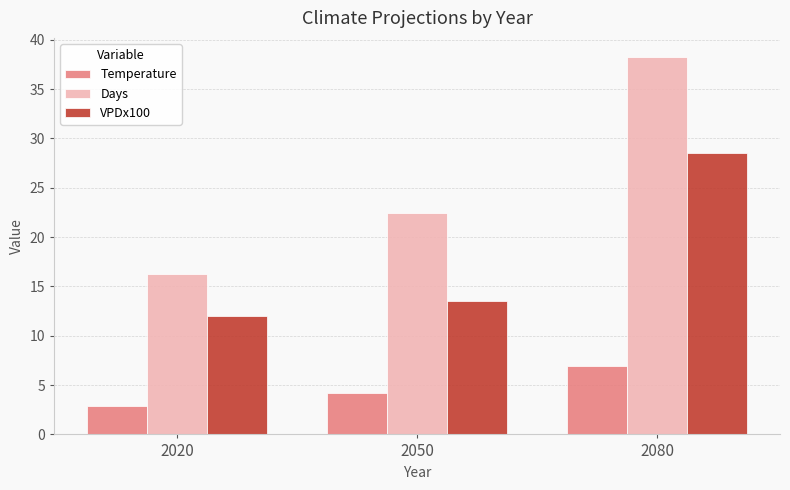

Is the value of Days at 2020 greater than the value of VPDx100 at 2020?

Yes